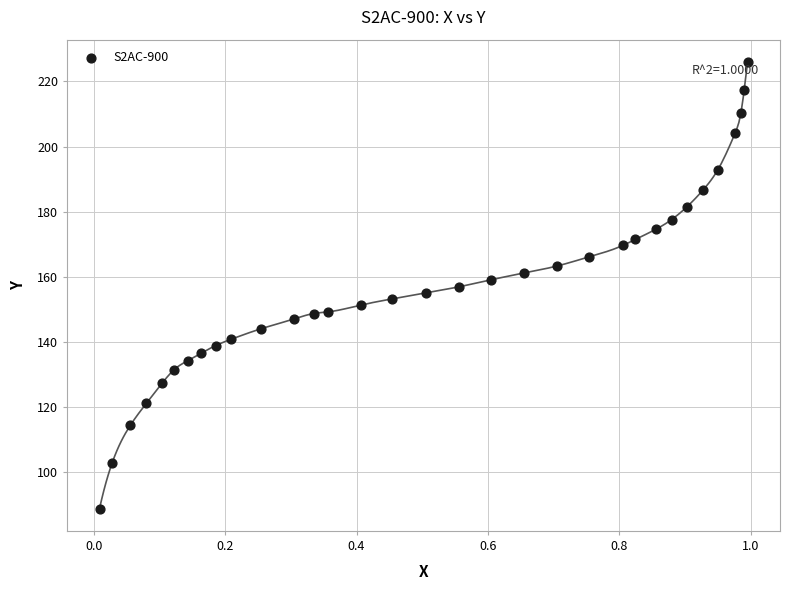

What is the range of X values (max minus min)?

1.0